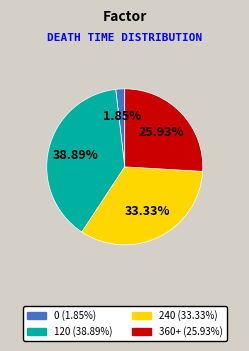

Does any single category account for the majority?

No